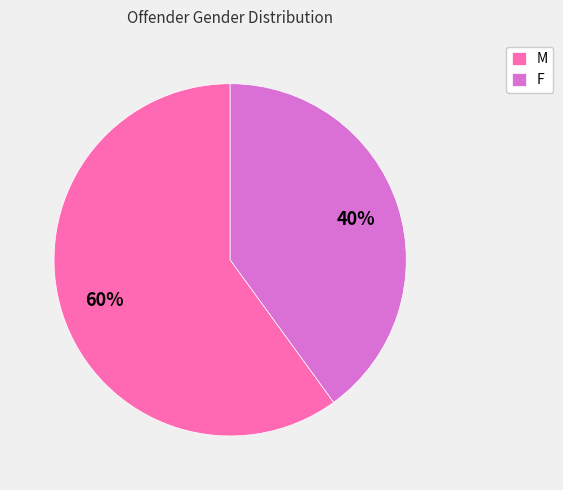

Rank the categories by value from highest to lowest.

M, F